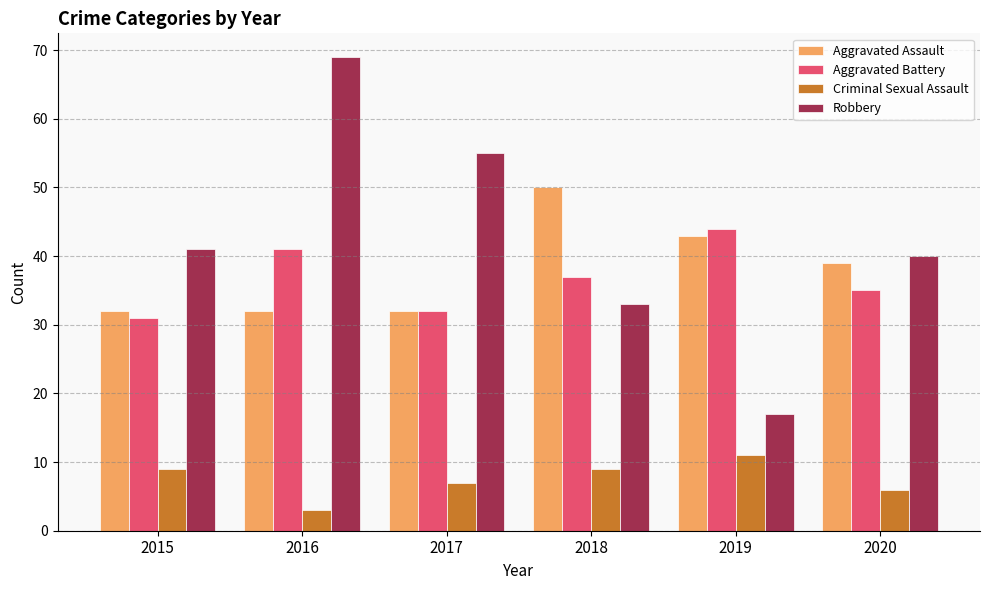

Between 2017 and 2020, which series saw the biggest shift?

Robbery